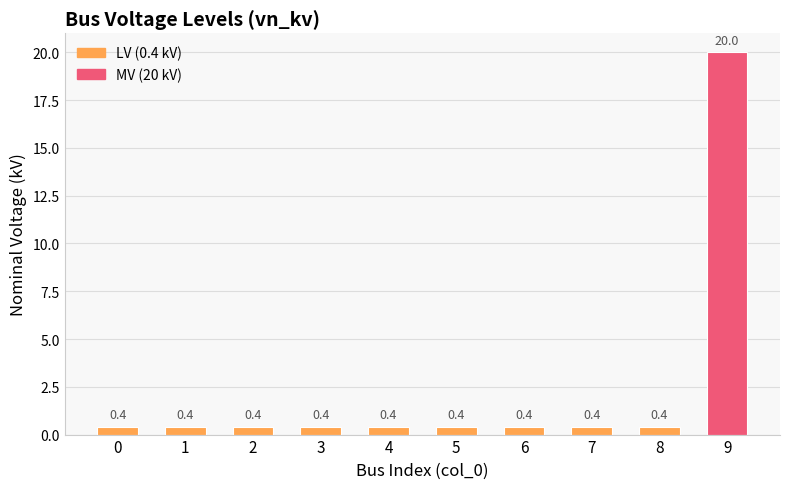

Reading left to right, extract all data points from this chart.

0.4	0.4	0.4	0.4	0.4	0.4	0.4	0.4	0.4	20.0